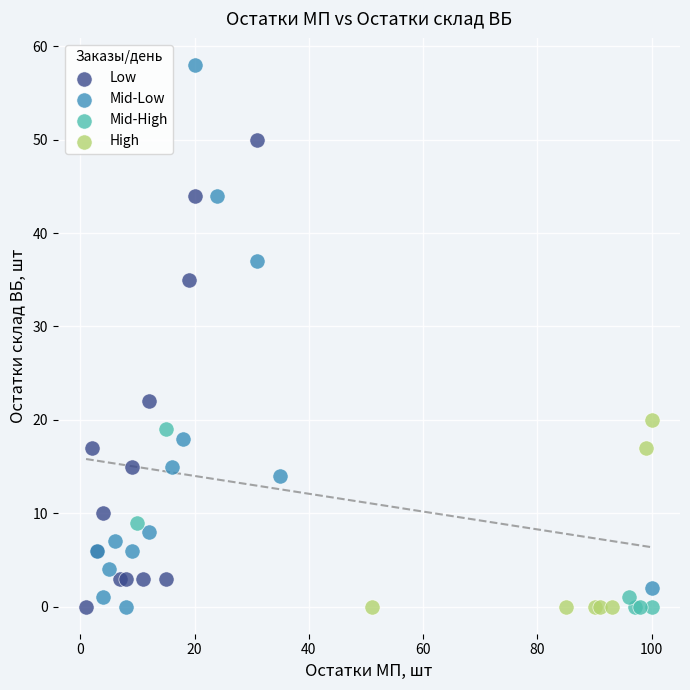

Which series has the widest spread of Y values?

Mid-Low